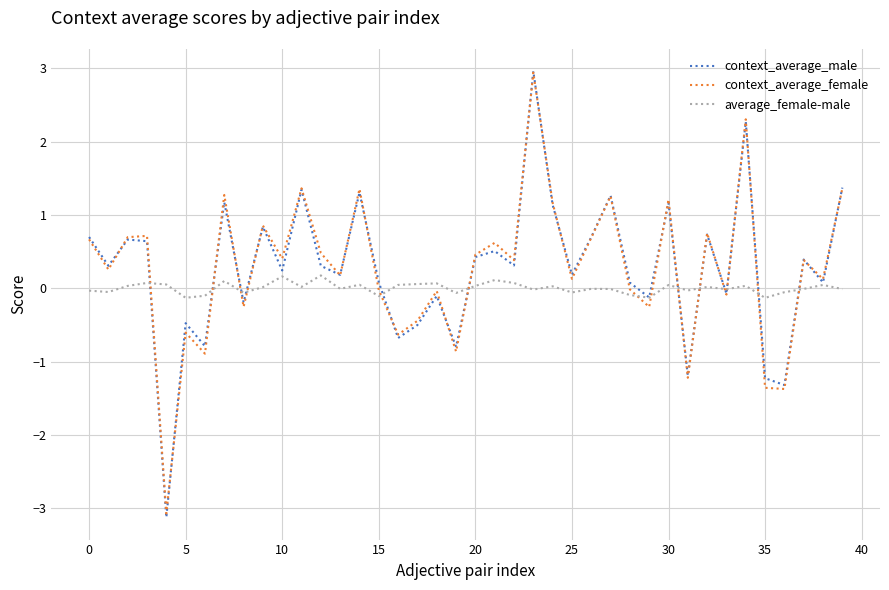

Which series has the largest range (max minus min)?

context_average_male